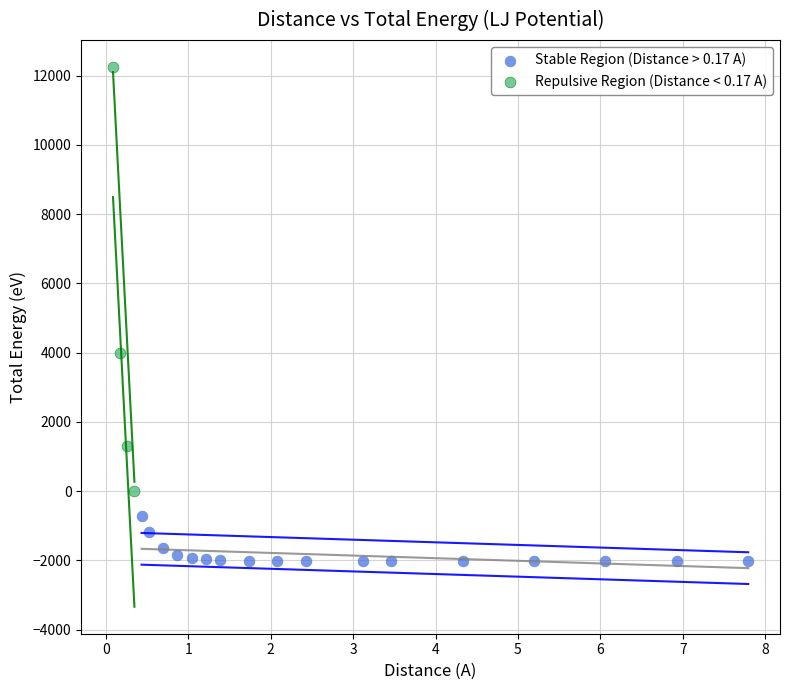

Which series contains the lowest Y value?

Stable Region (Distance > 0.17 A)